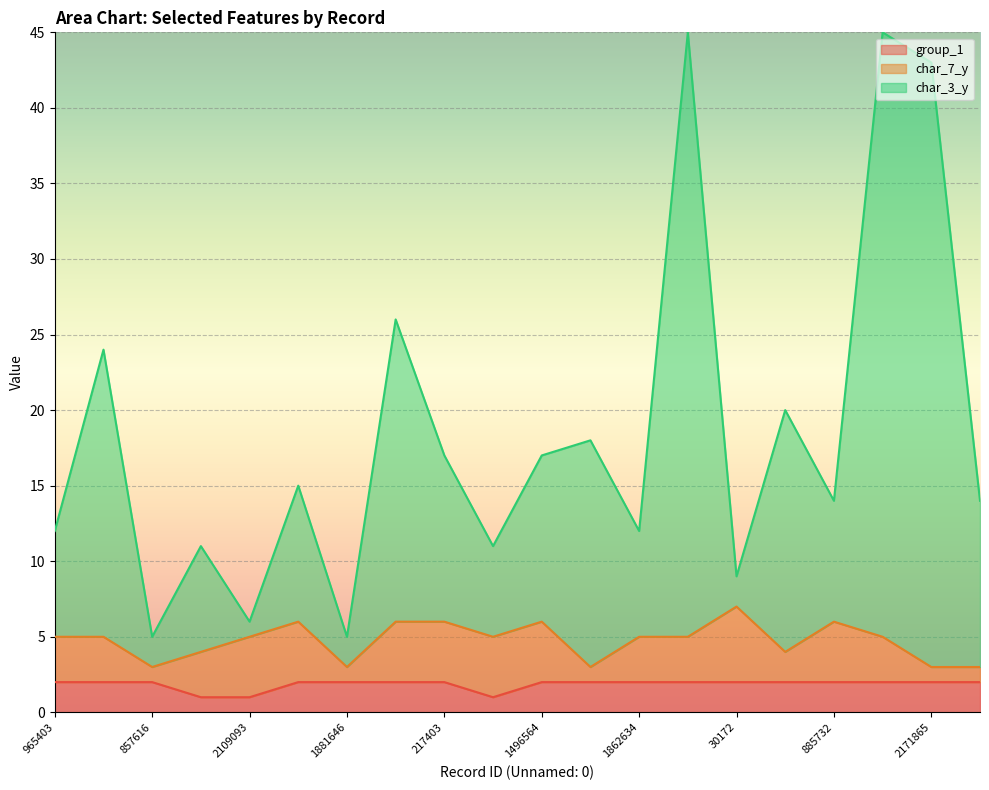

True or false: group_1 and char_3_y intersect in this chart.

False